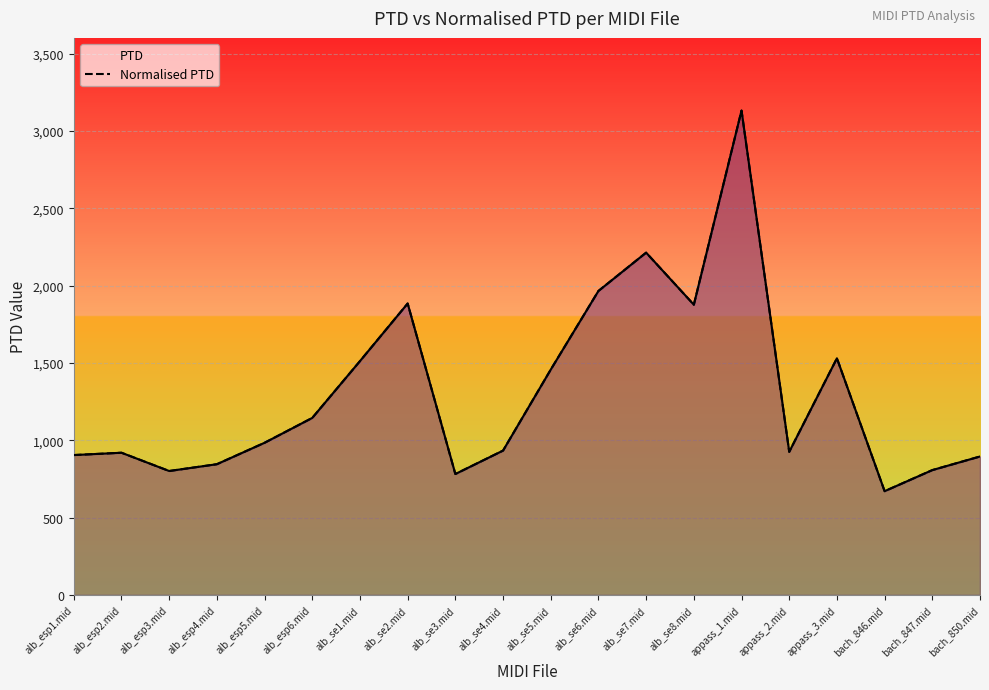

What is the sum of the Normalised PTD values at alb_se4.mid and alb_esp3.mid?

1734.5